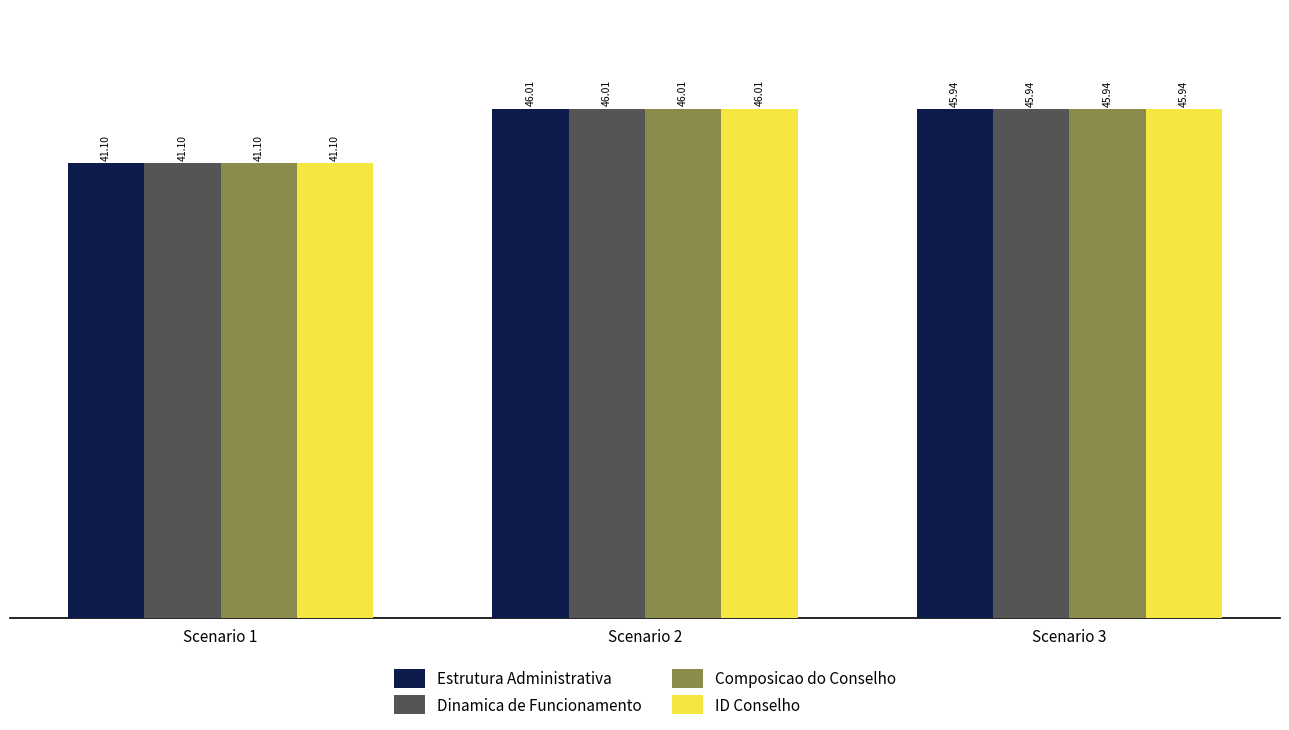

At how many categories does at least one series exceed 42?

2